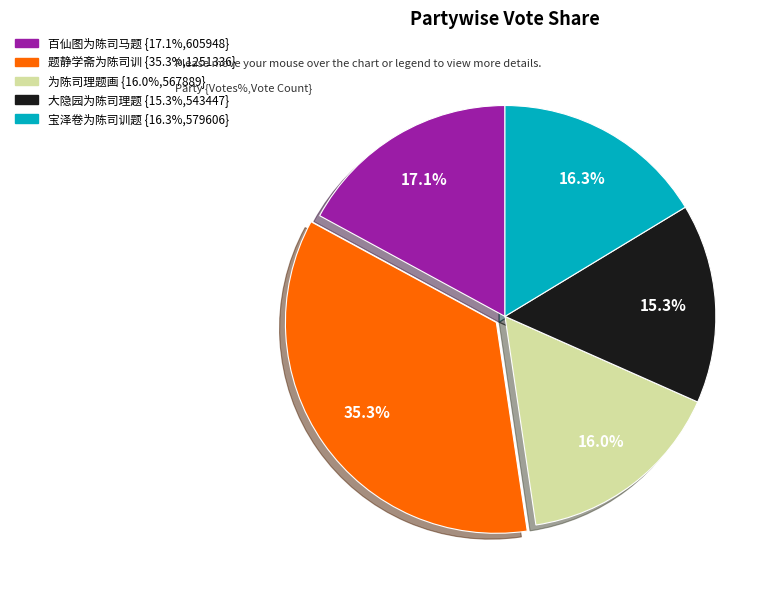

To the nearest percent, what portion does 题静学斋为陈司训 represent?

35%